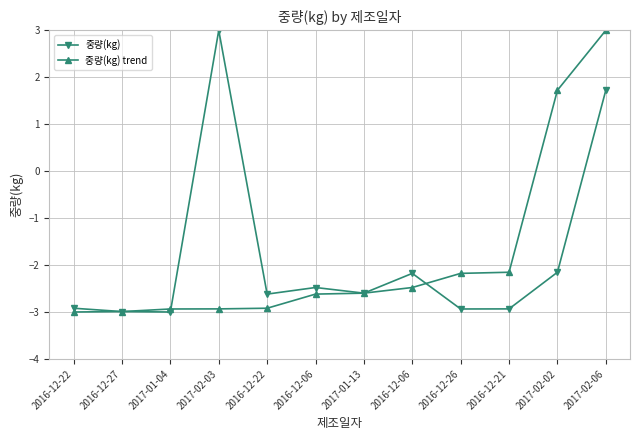

Is the value of 중량(kg) at 2017-01-13 greater than the value of 중량(kg) trend at 2017-01-13?

No